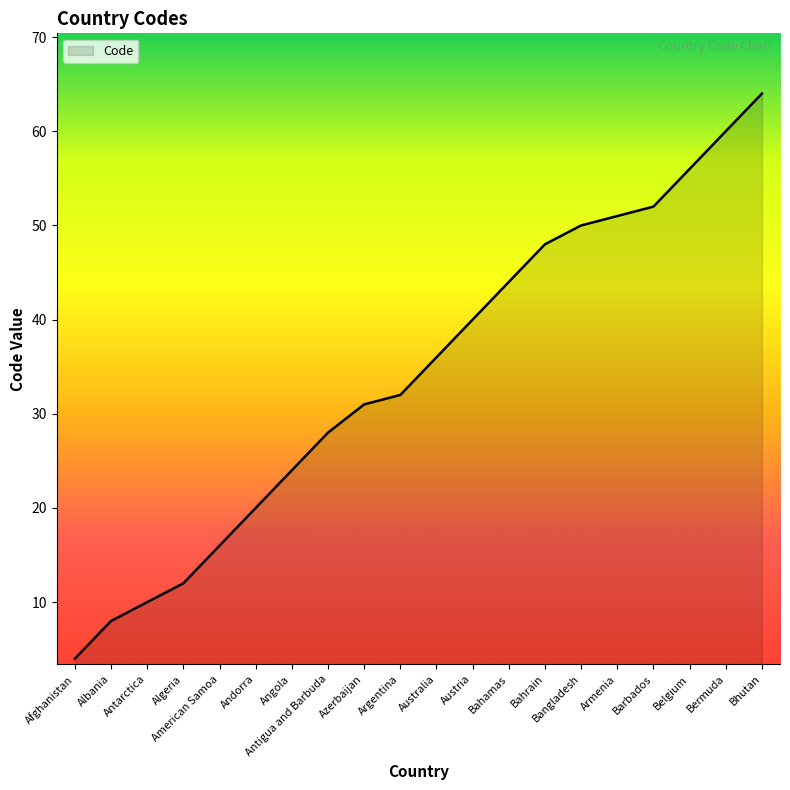

Does the chart display data point markers on the line(s)?

No